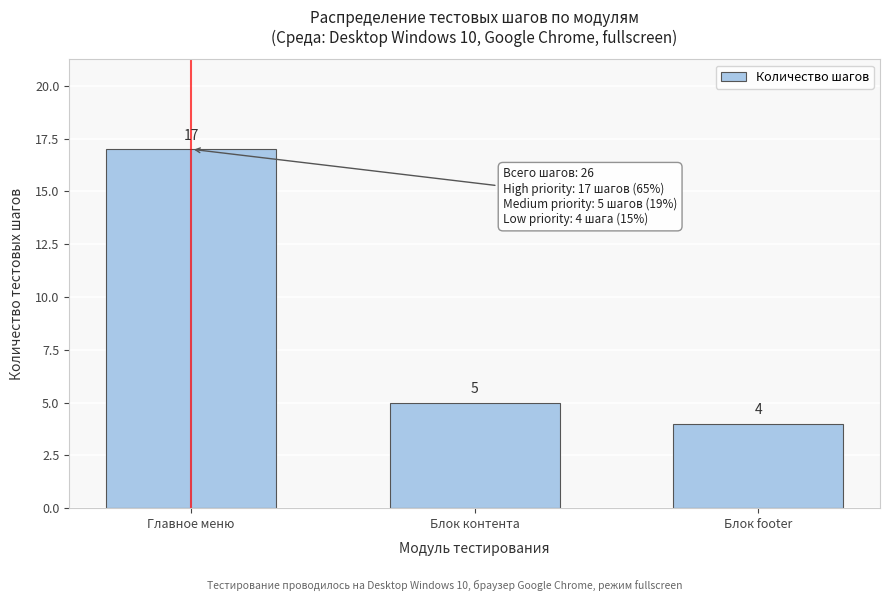

Reading left to right, extract all data points from this chart.

Главное меню=17	Блок контента=5	Блок footer=4